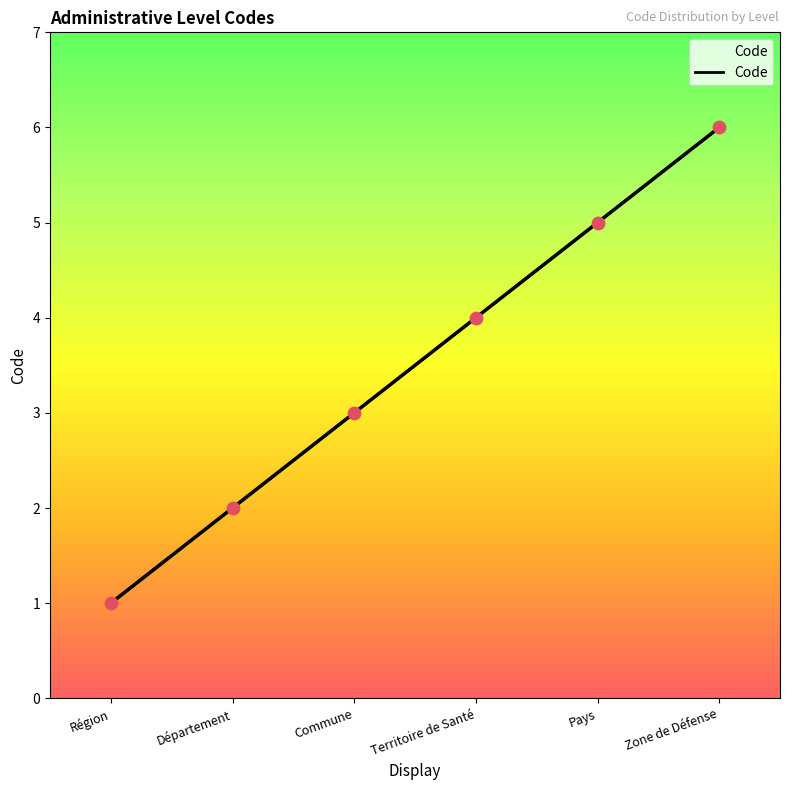

What is the change in value from Région to Pays?

+4